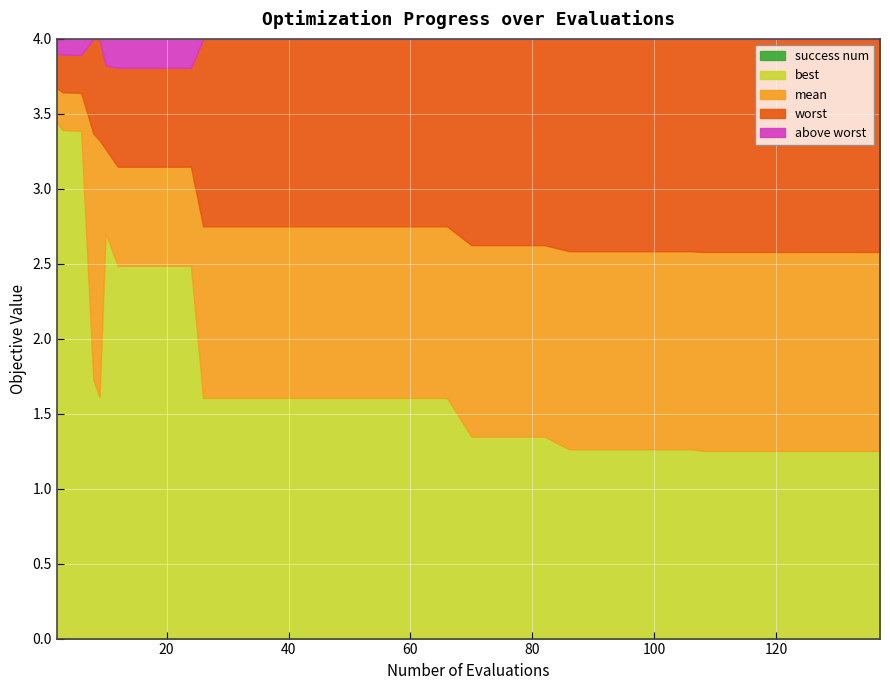

What is the highest value of the worst series?

4.0